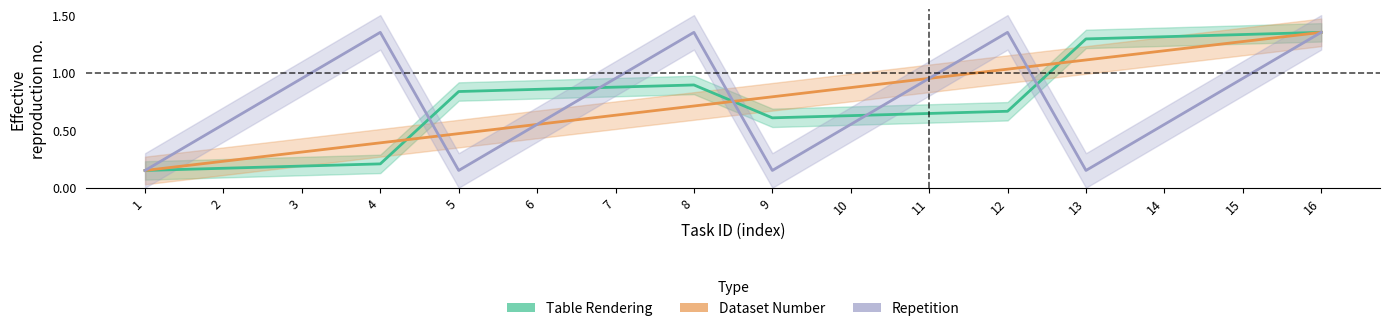

At 15, list the series in order from smallest to largest.

Repetition, Dataset Number, Table Rendering